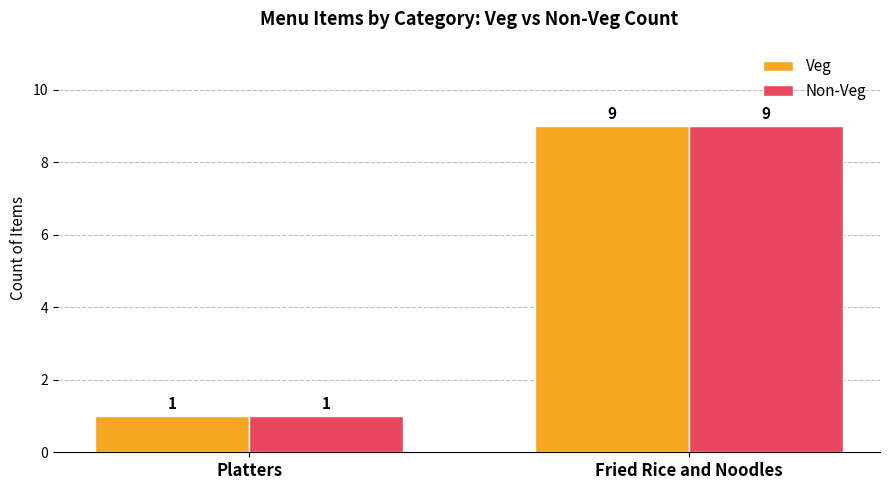

Reading left to right, transcribe all the data shown in this chart.

Veg: 1	9
Non-Veg: 1	9